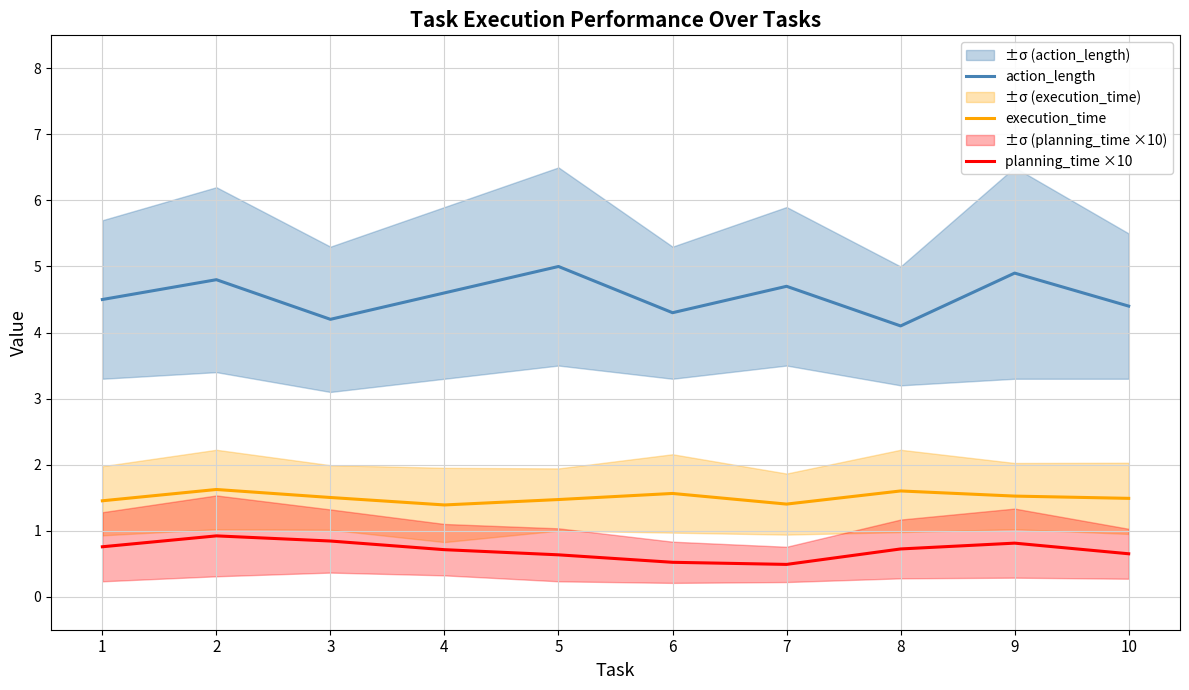

What is the maximum value shown in the chart?

5.0